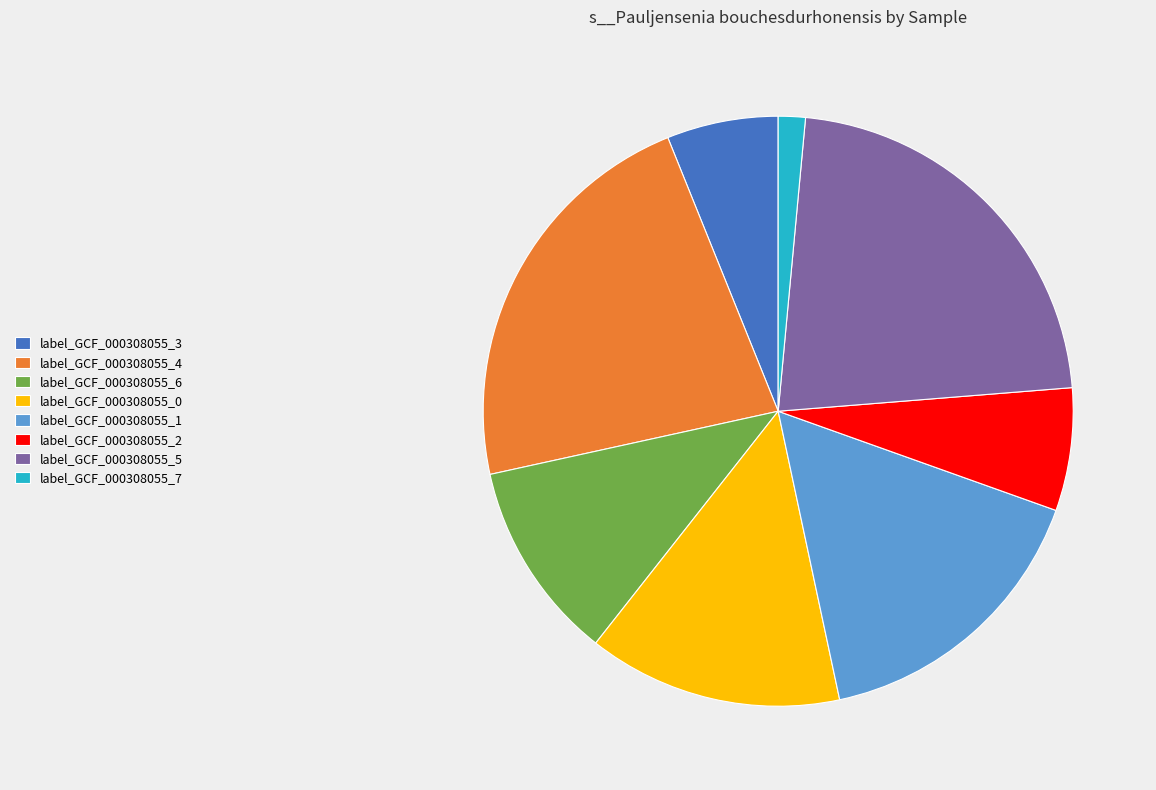

Is there any slice that represents more than half of the pie?

No